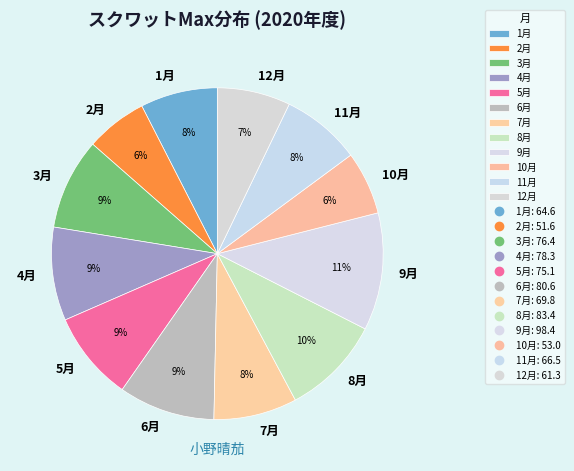

What percentage is the 5月 slice, to the nearest percent?

9%